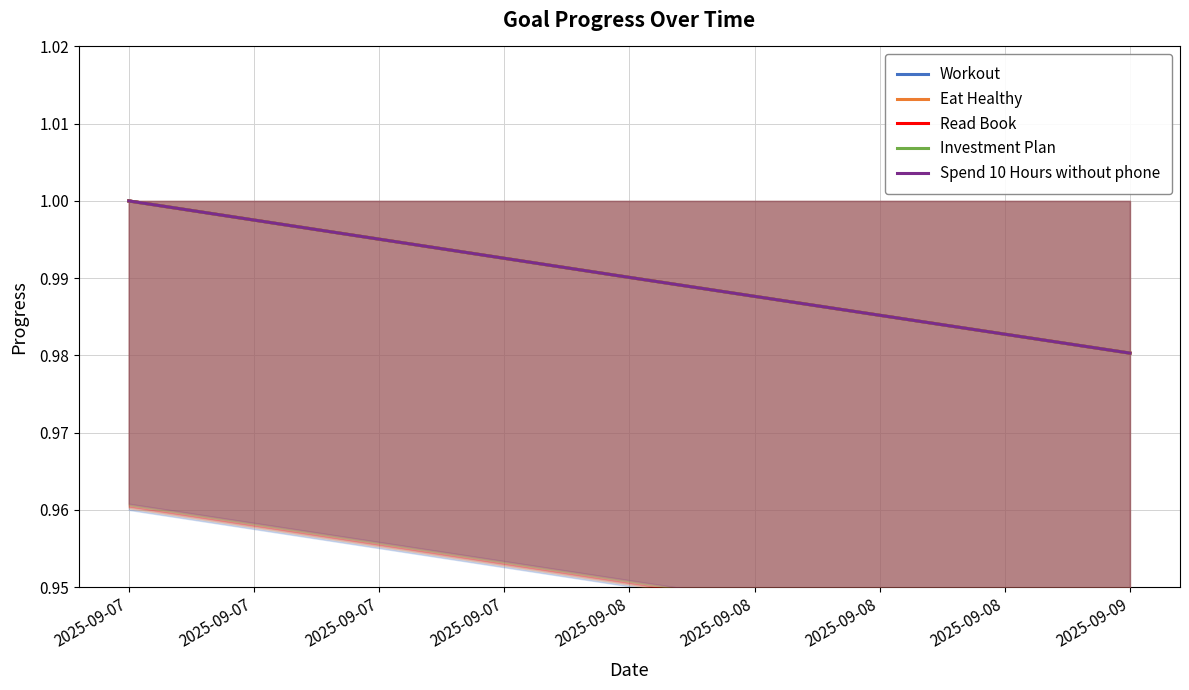

How many lines are shown in the chart?

5